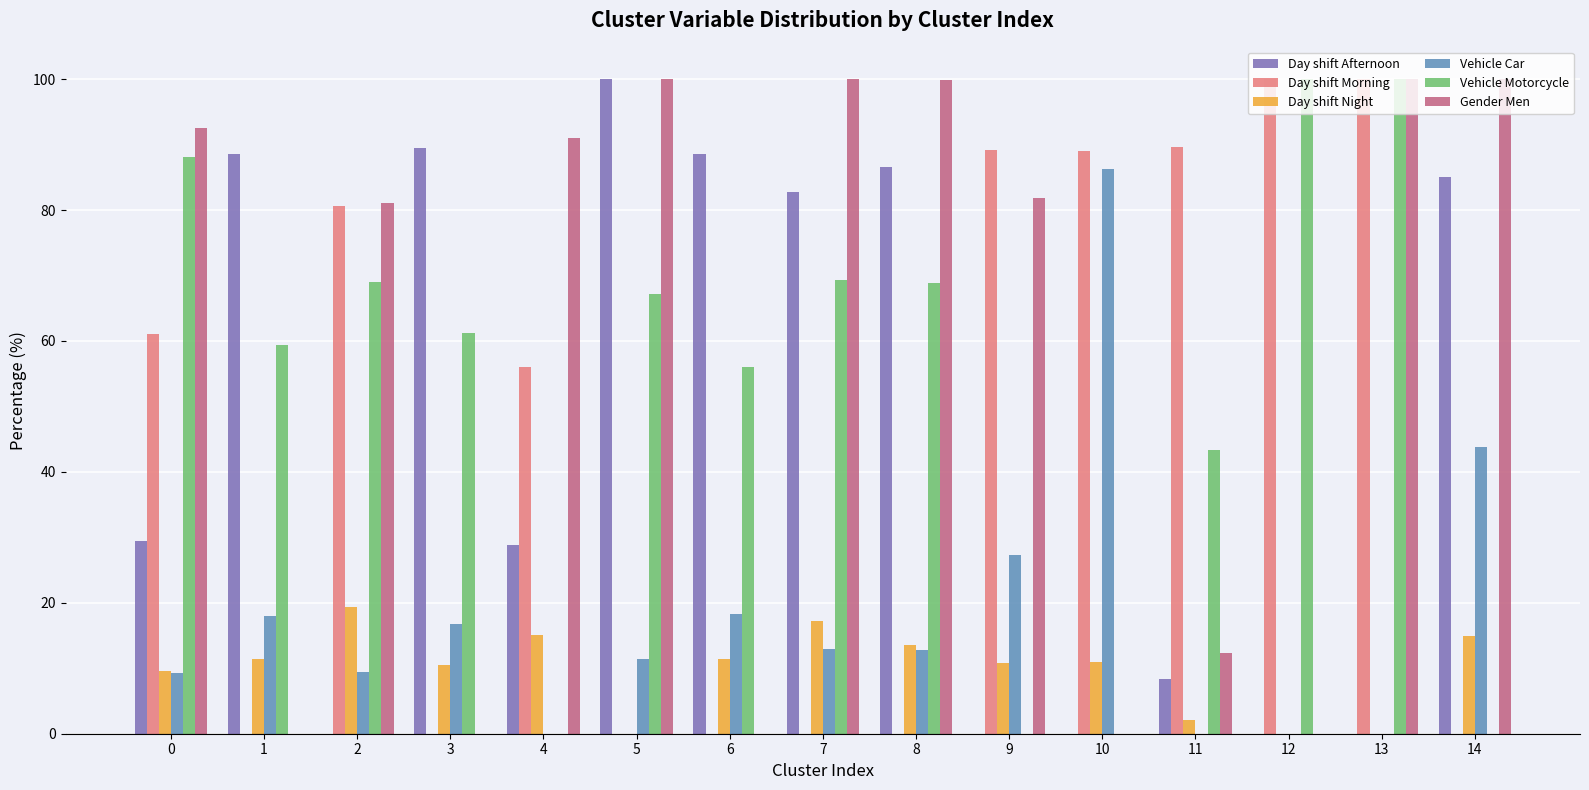

The value of Vehicle Motorcycle at 13 is 100.0. True or false?

True